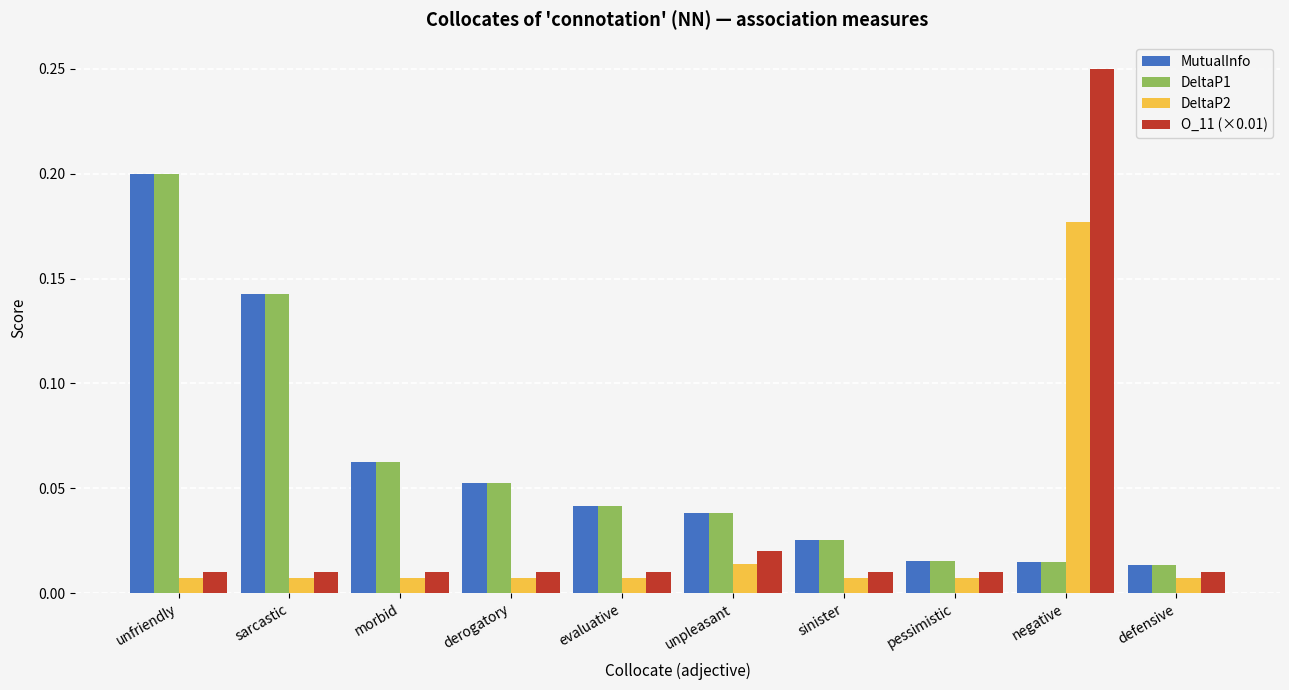

At how many categories does at least one series exceed 0?

10